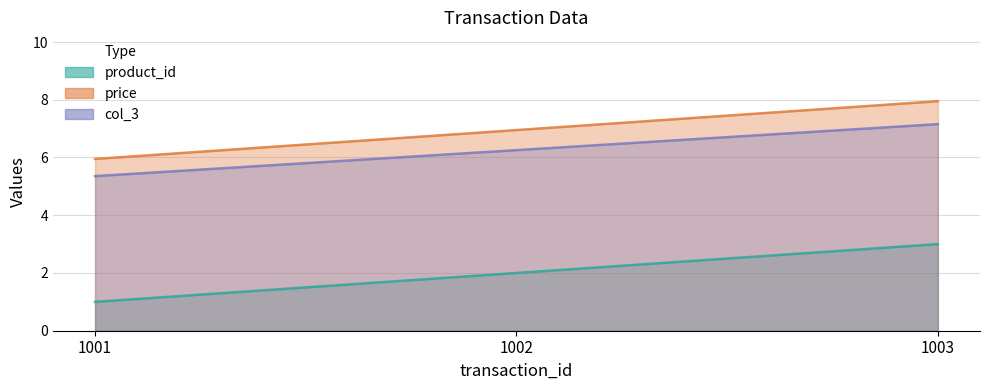

Reading left to right, transcribe all the data shown in this chart.

product_id: 1.0	2.0	3.0
price: 6.0	7.0	8.0
col_3: 5.4	6.3	7.2